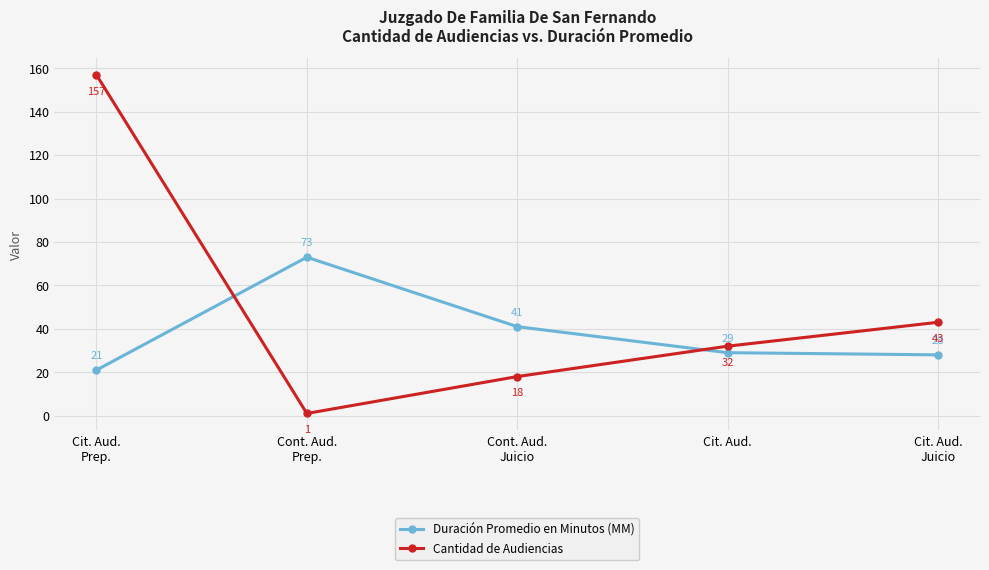

At which category does Cantidad de Audiencias reach its first local valley?

Cont. Aud.
Prep.